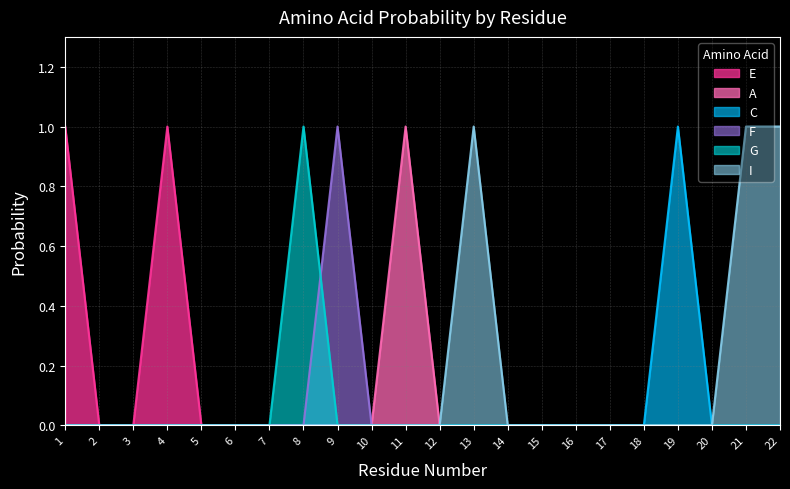

What is the sum of all G values?

1